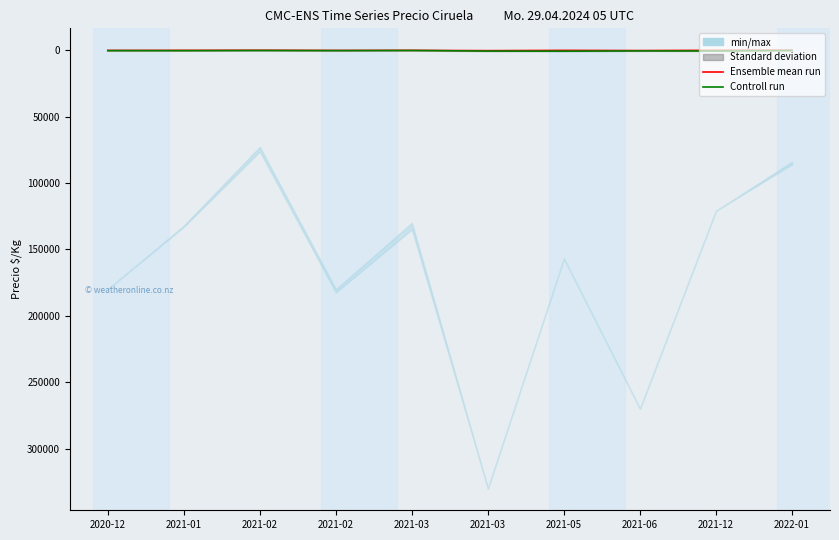

What is the sum of the Controll run values at 2021-03 and 2021-01?

1164.8